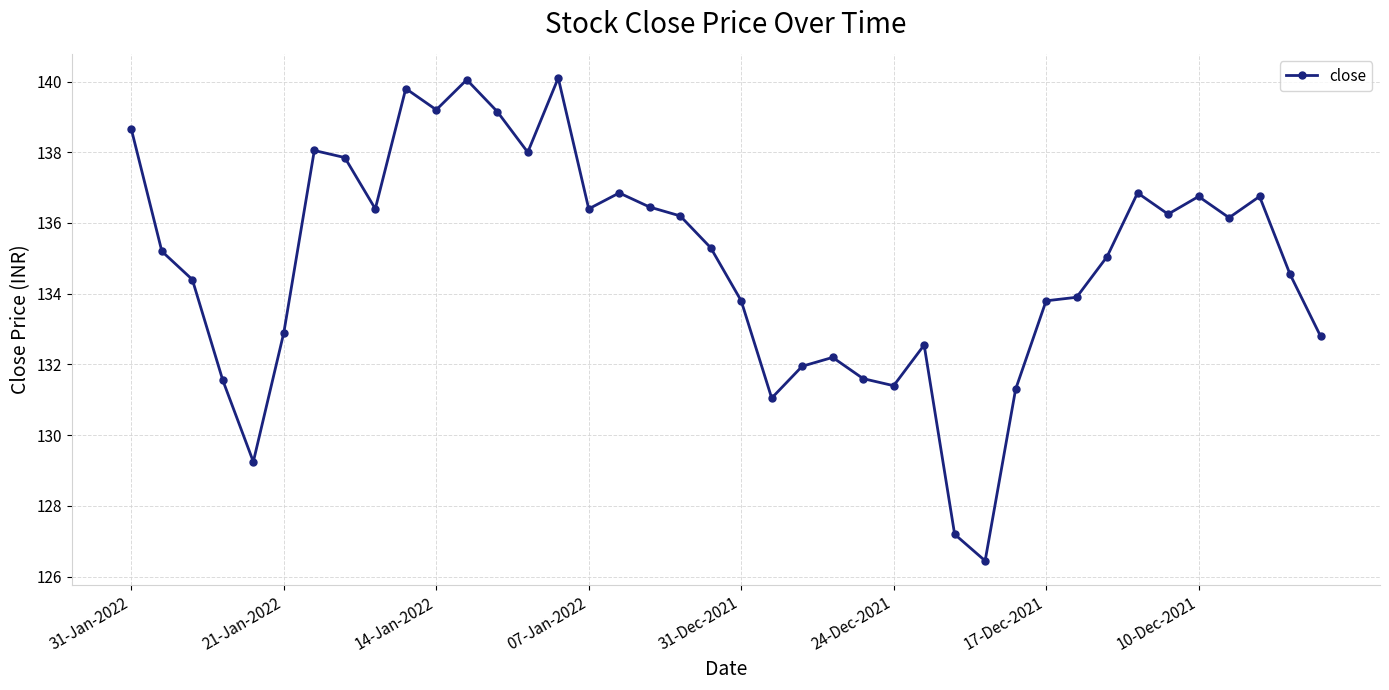

True or false: the data has more than 2 interior local peaks.

True